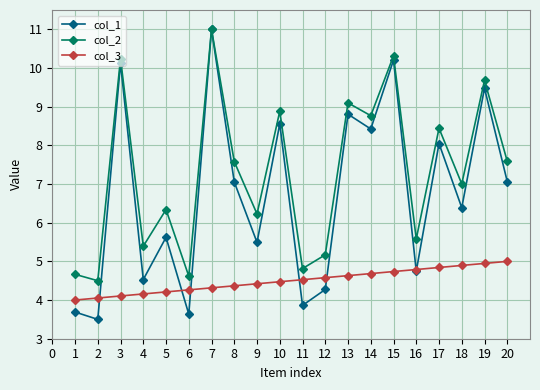

At which category does the chart reach its minimum across all series?

2